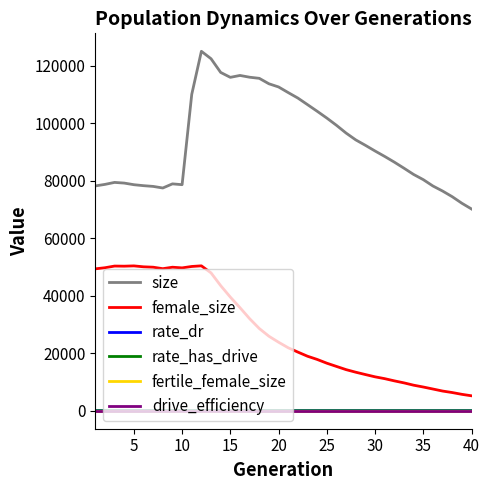

Which series has the widest spread of values?

size